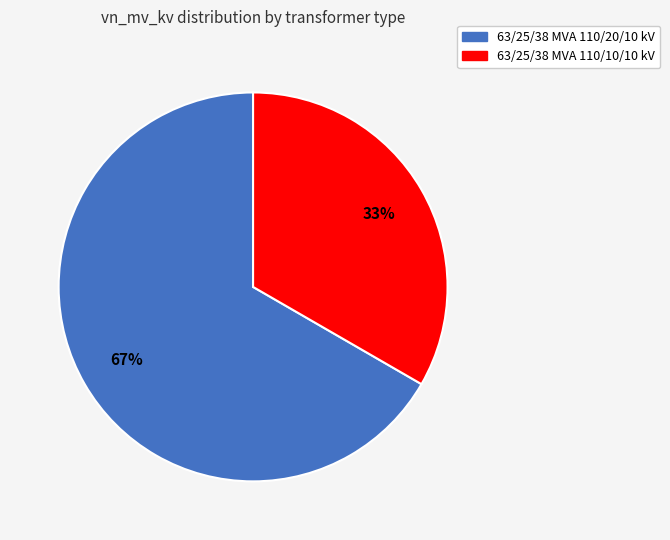

To the nearest percent, what percentage of the pie is 63/25/38 MVA 110/20/10 kV?

67%